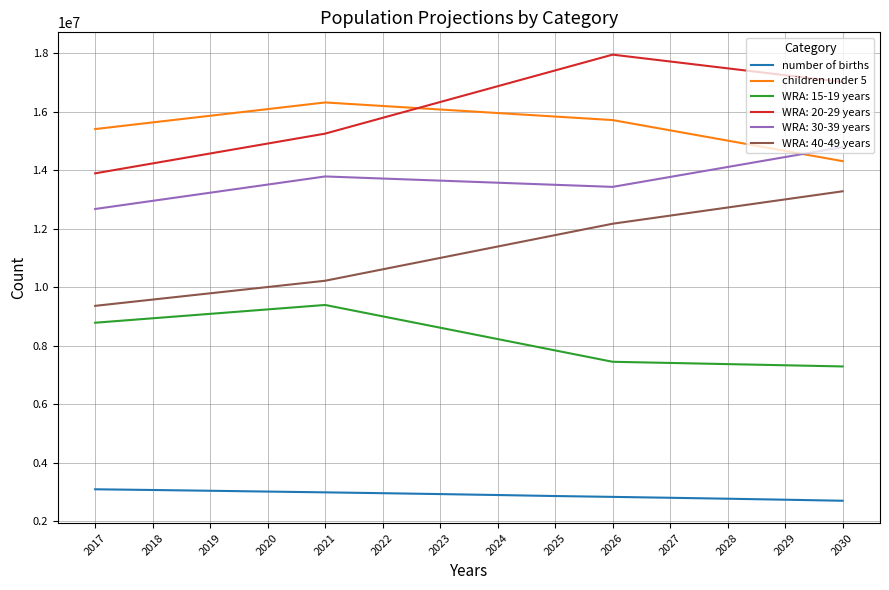

True or false: children under 5 has a value of 16190600 at 2022.

True